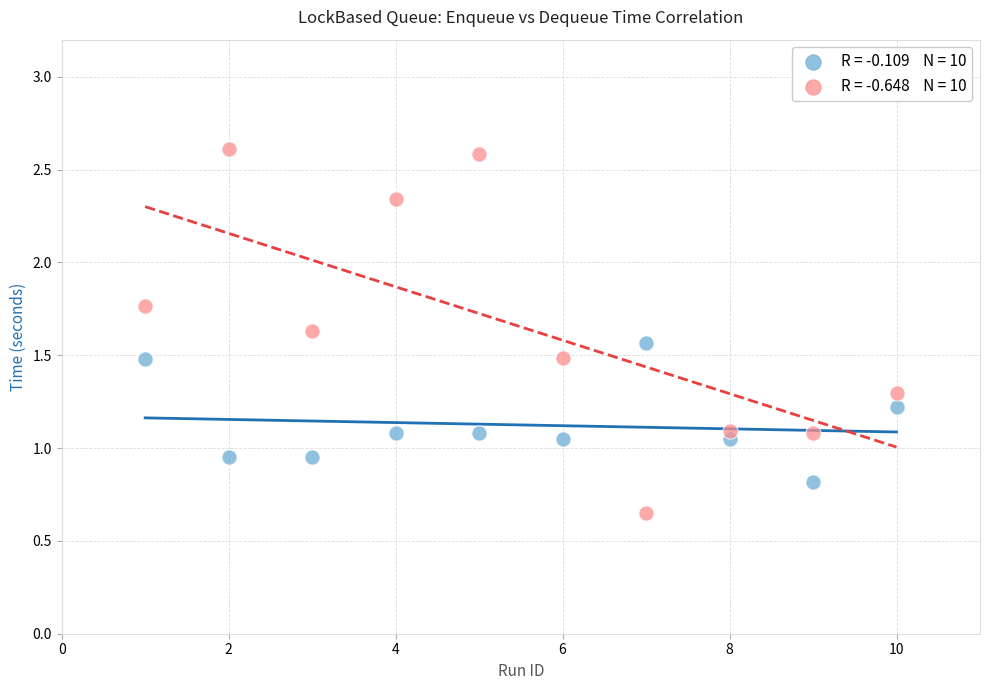

Across all data points, what is the range of Y values (max minus min)?

2.0